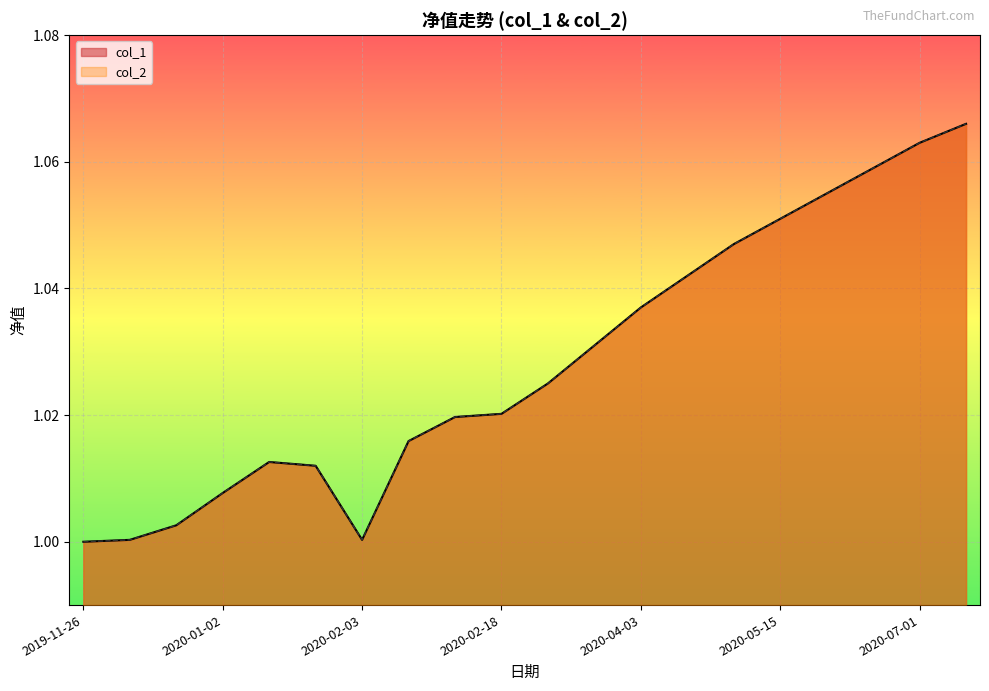

Which series changed the most between 2020-01-02 and 2020-05-01?

col_1